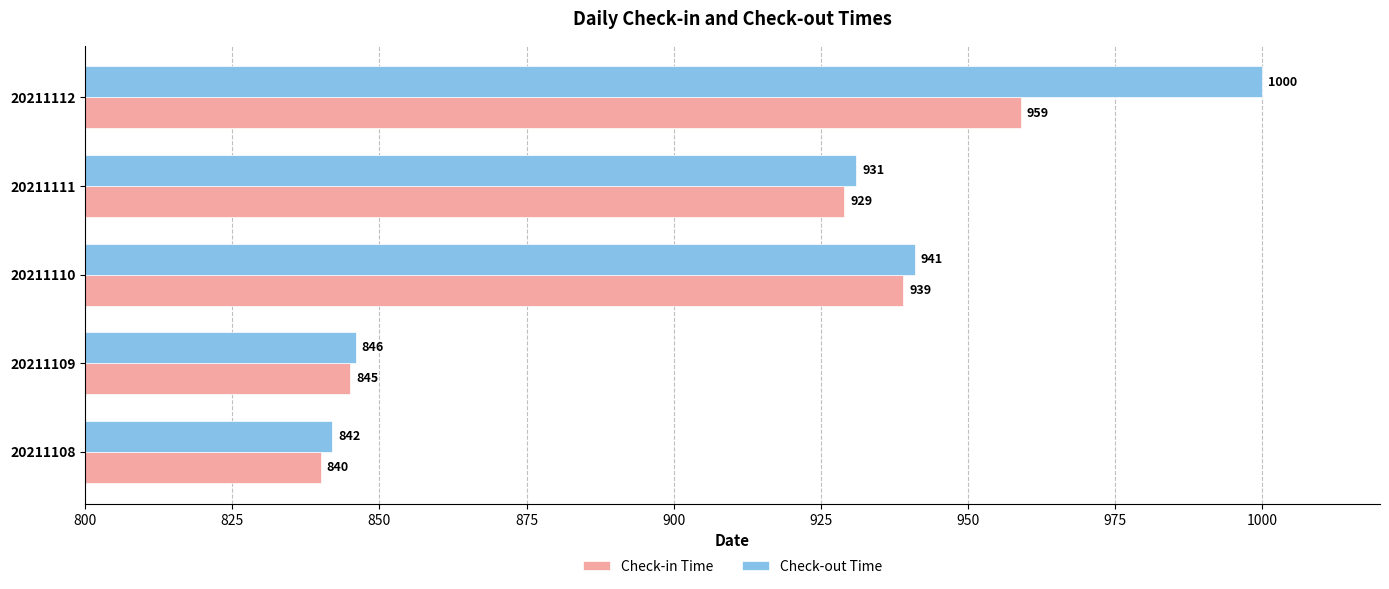

True or false: Check-in Time has a value of 1476 at 20211112.

False